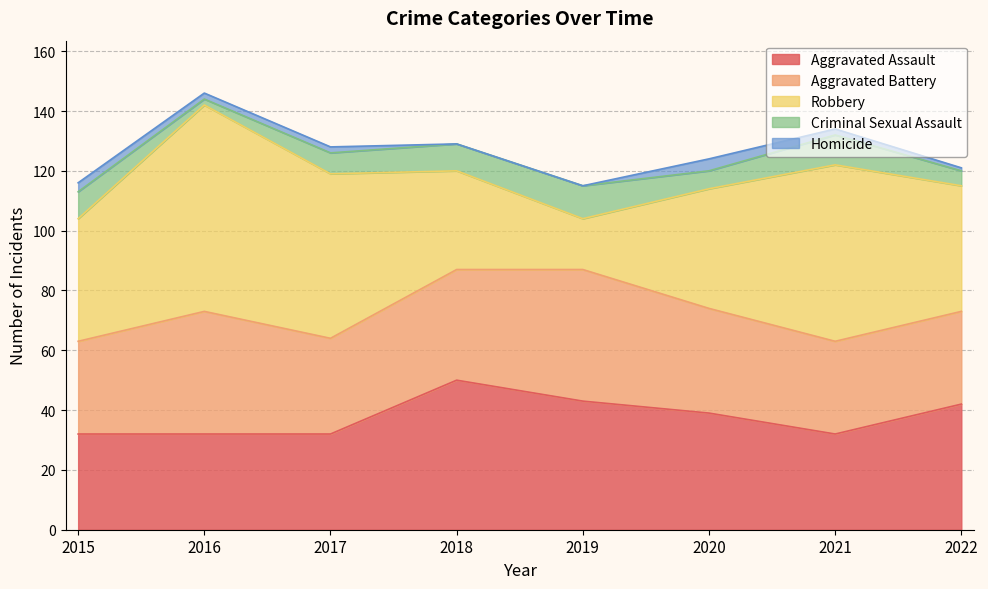

True or false: Aggravated Battery has a value of 19 at 2017.

False